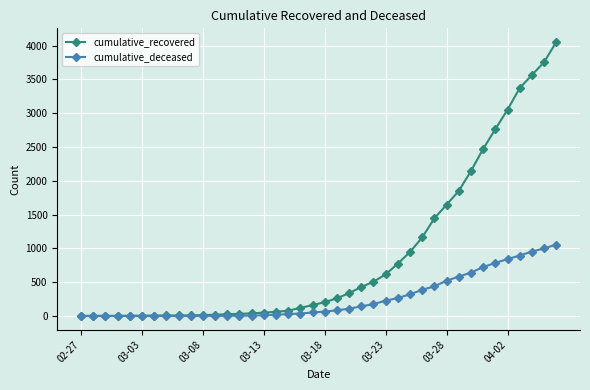

What is the maximum value shown in the chart?

4054